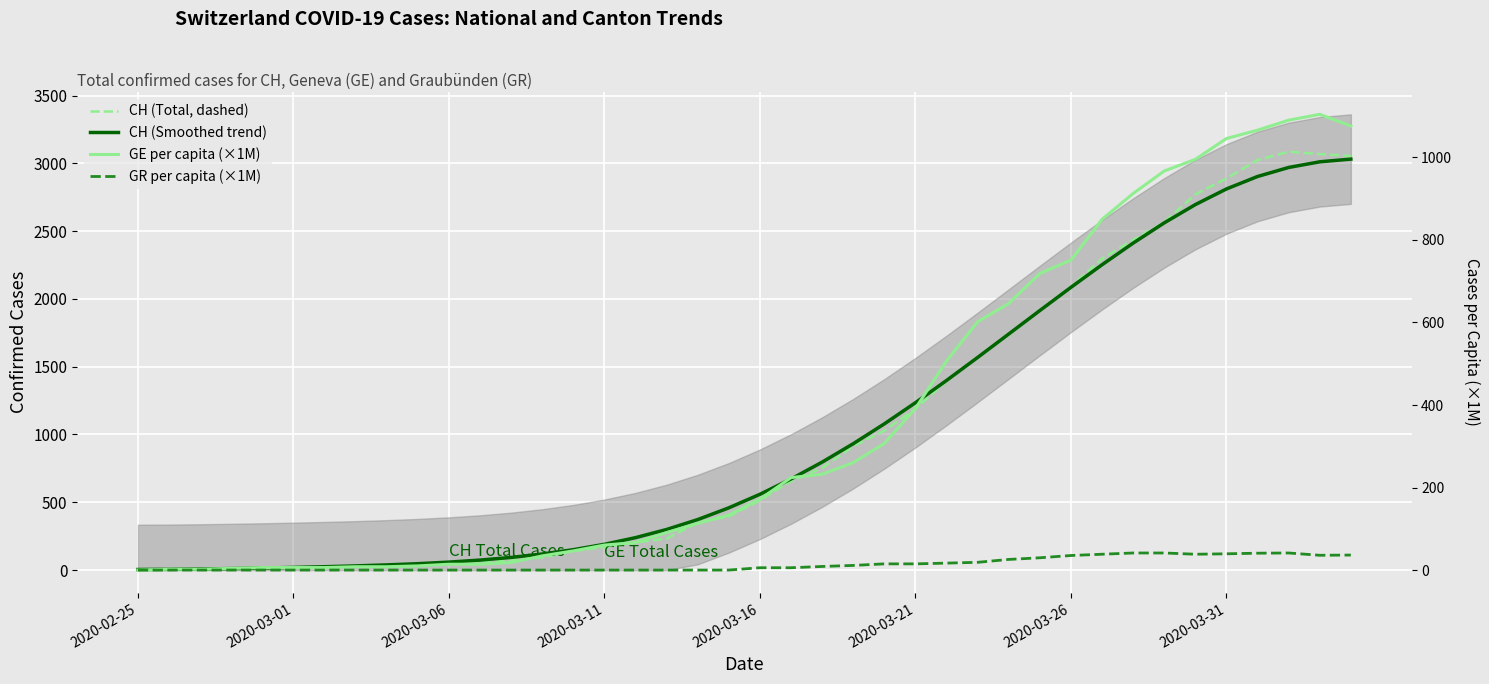

Rank the series at 2020-03-16 from lowest to highest value.

GR per capita (×1M), GE per capita (×1M), CH (Total, dashed), CH (Smoothed trend)